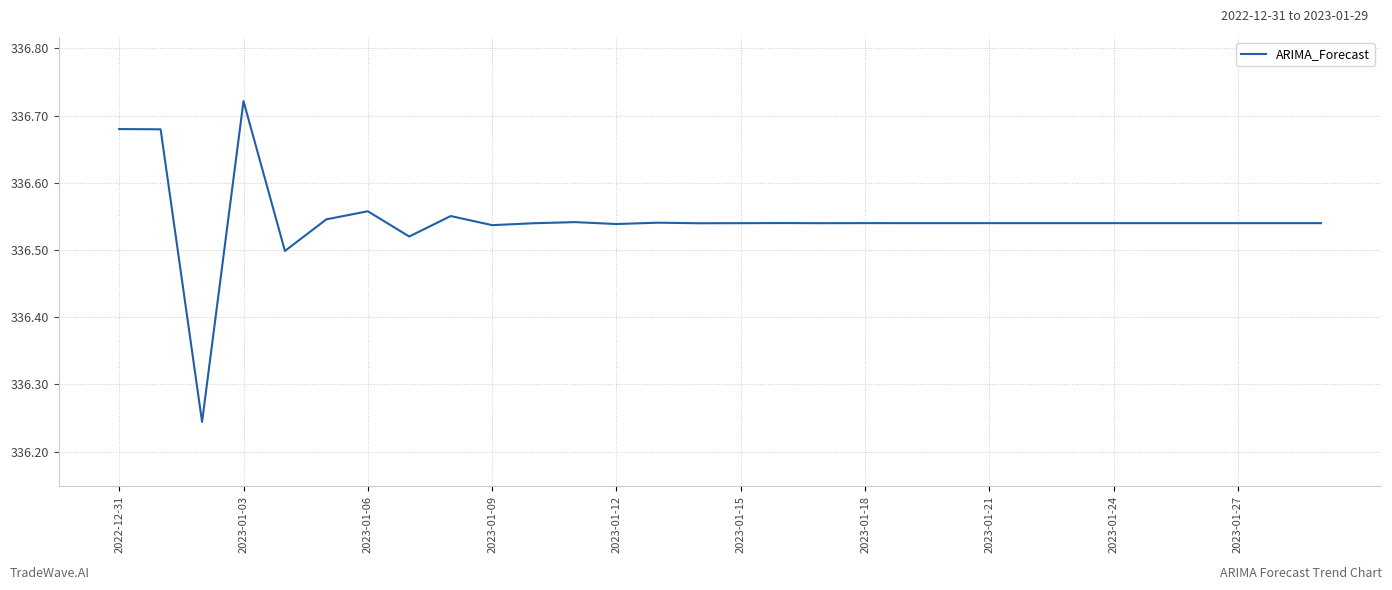

What is the difference between the maximum and minimum values?

0.5